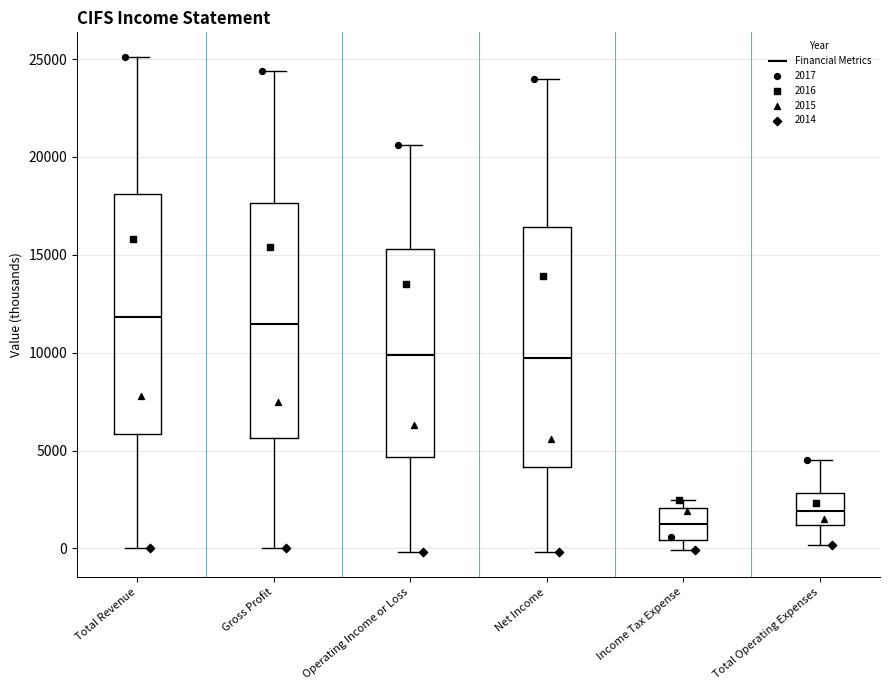

Where does the upper whisker of the box for Operating Income or Loss end on the y-axis? The values are not printed on the chart, so give them approximately, as read against the axis.

20500